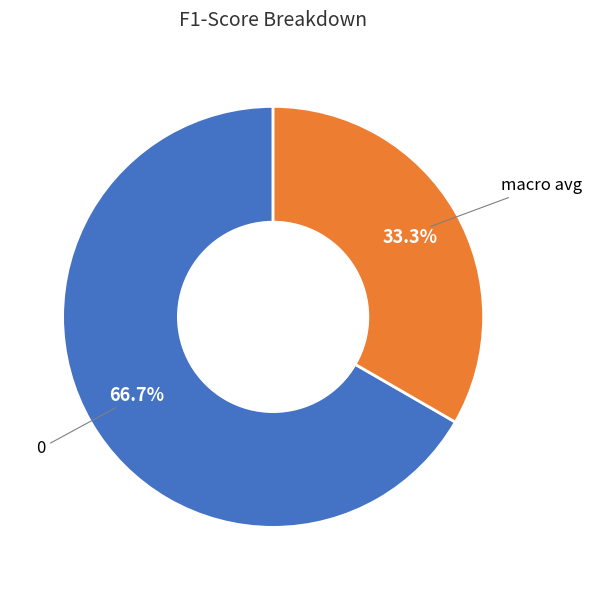

Does any single category account for the majority?

Yes